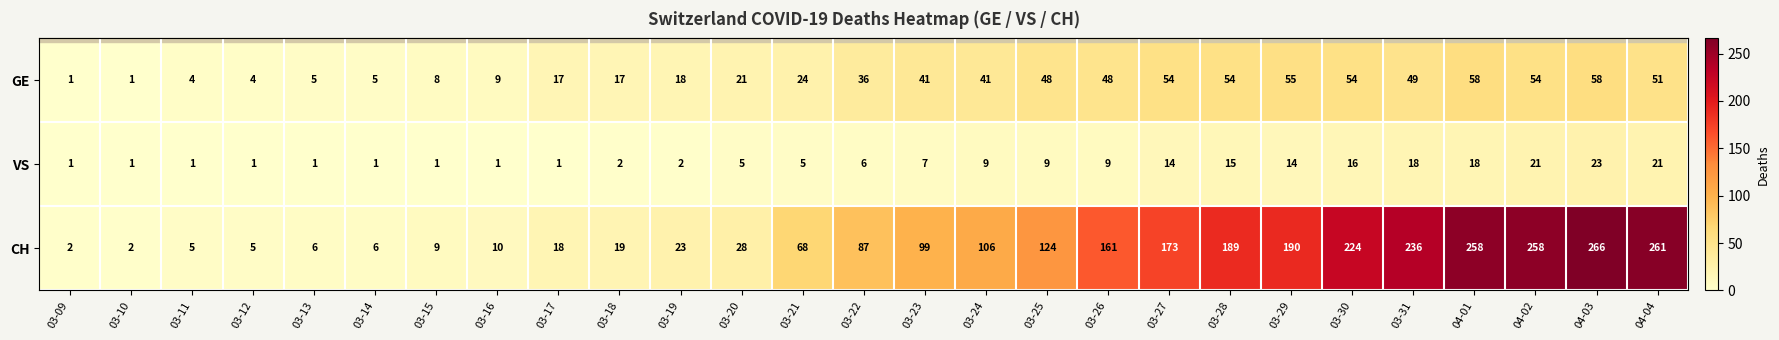

The VS series shows 9 at 03-23. True or false?

False